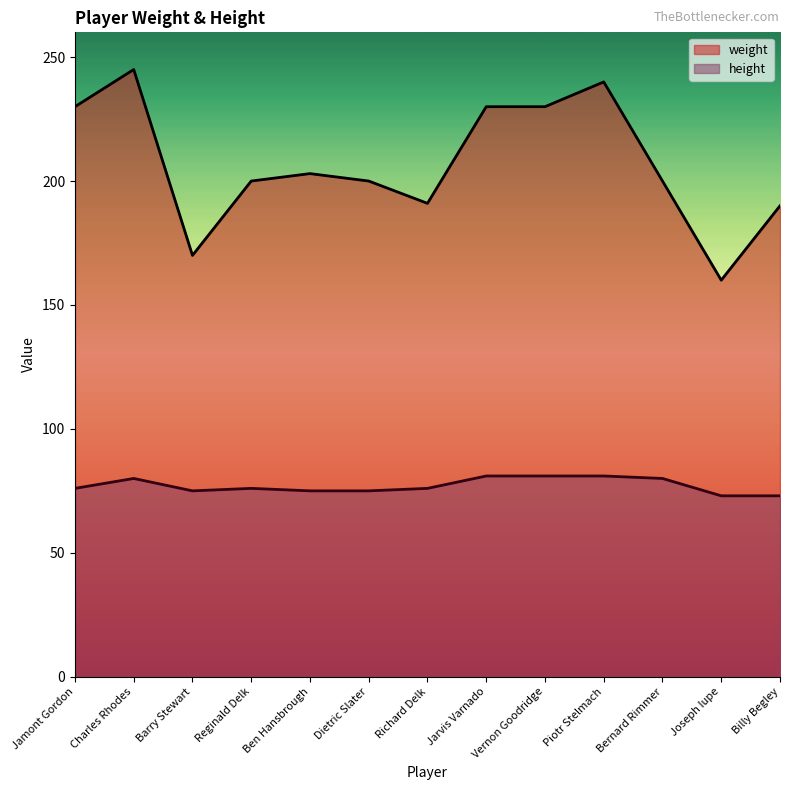

The value of weight at Joseph Iupe is 217. True or false?

False